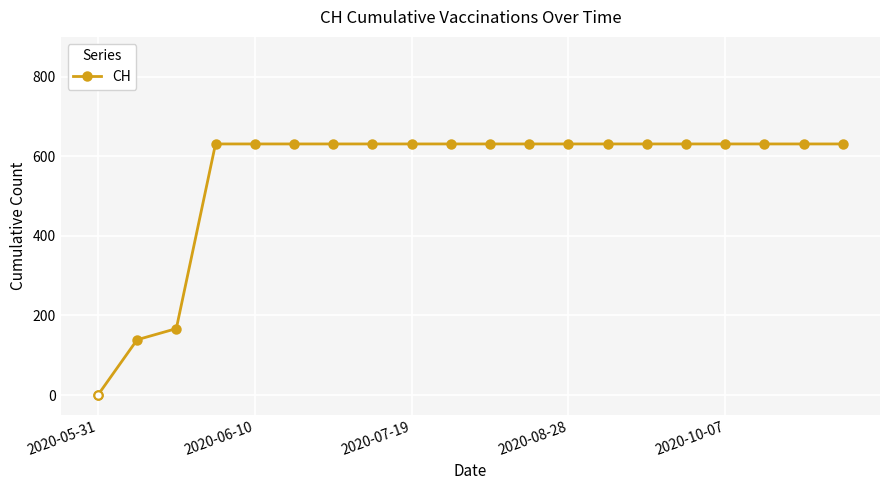

What is the value of the 19th point from the left?

631